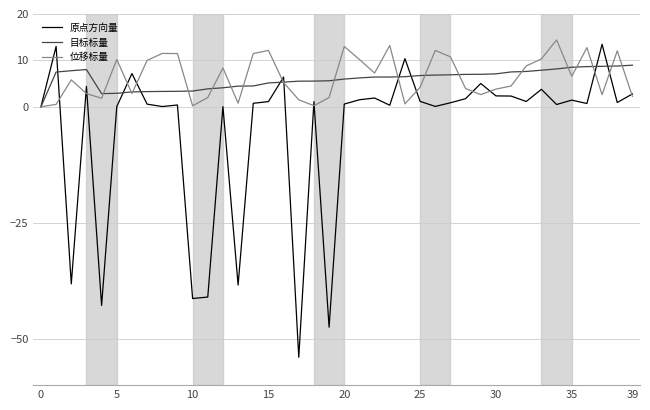

Which series has the widest spread of values?

原点方向量